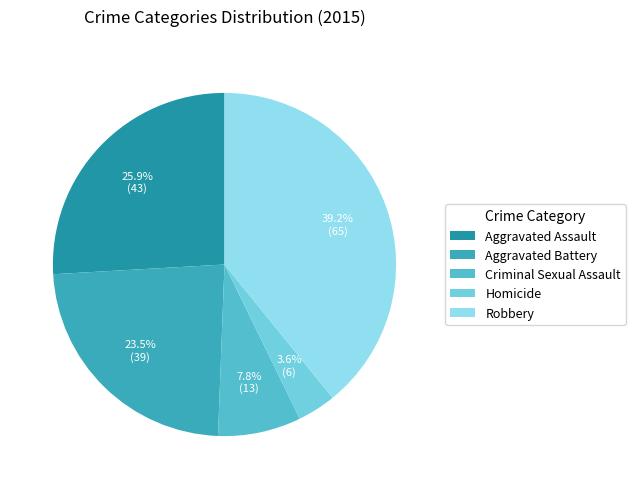

Is Aggravated Battery the majority of the pie?

No